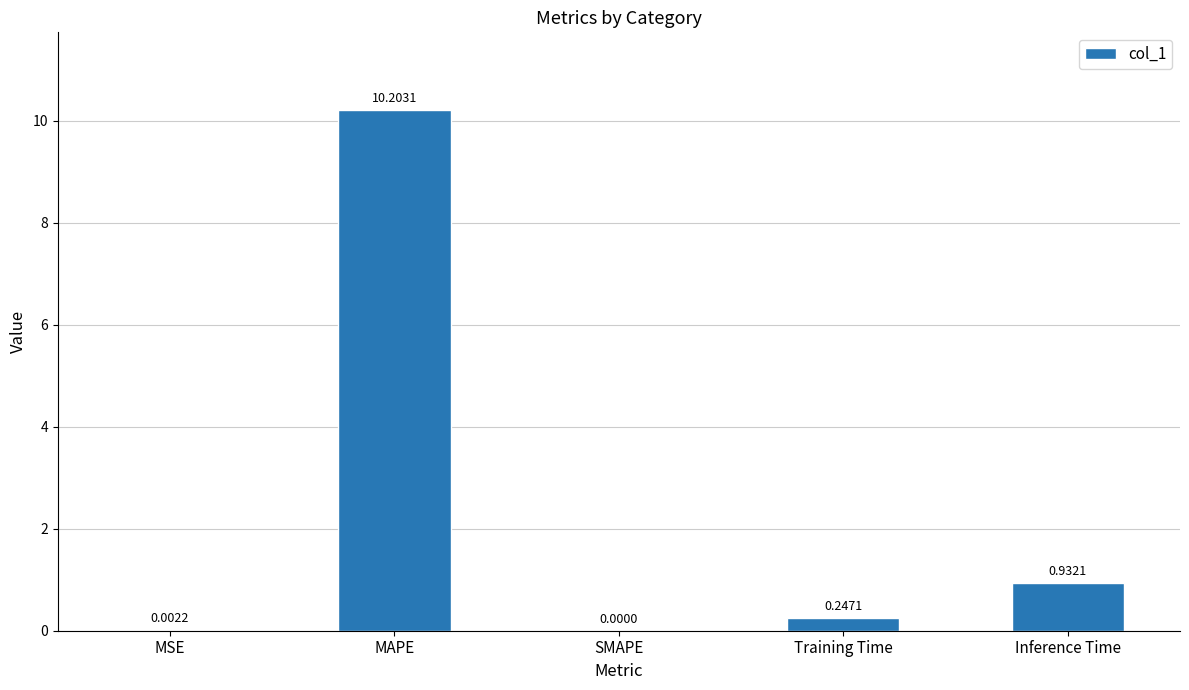

At which label is the value closest to 5?

Inference Time